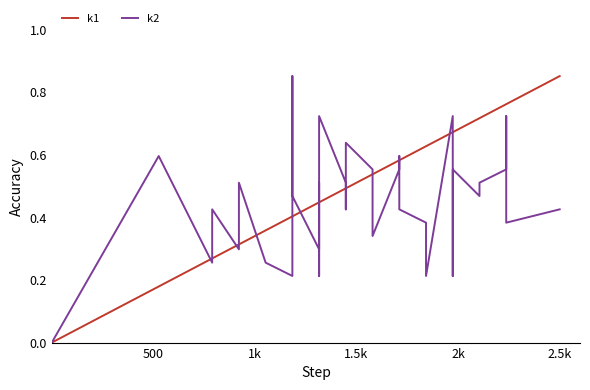

Rank the series by their maximum value, from lowest to highest.

k1, k2